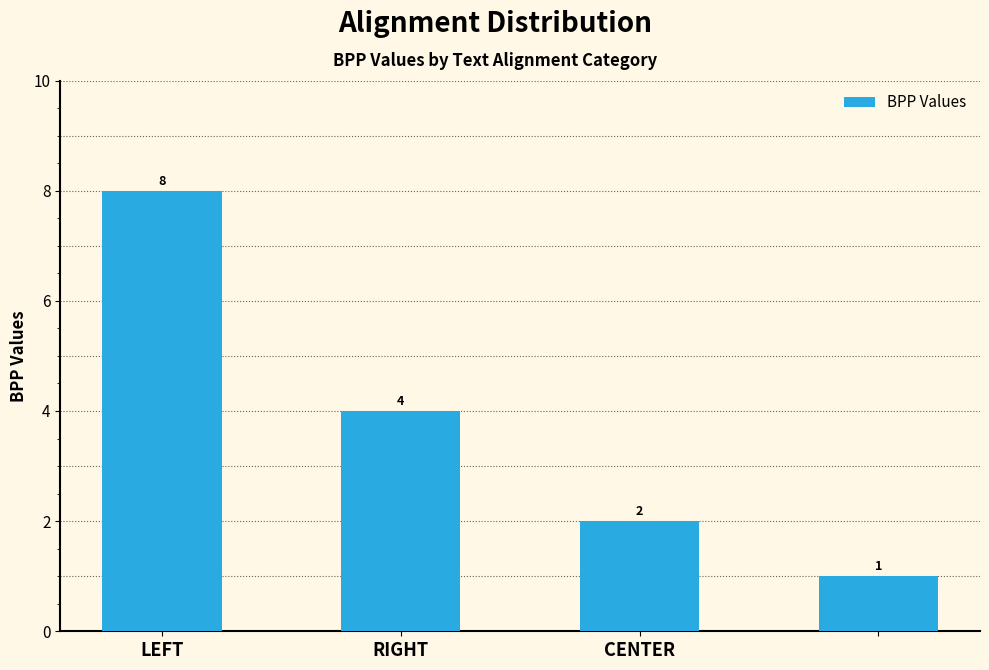

Reading left to right, extract all data points from this chart.

8	4	2	1